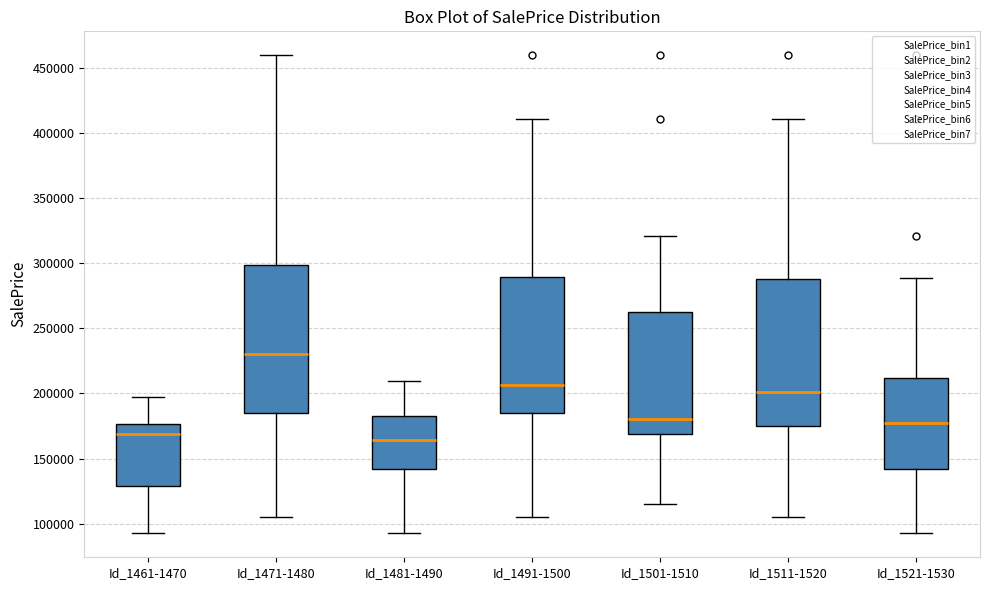

Reading left to right, read every box against the y-axis: the position of its median line, the range the box covers, and the ends of its whiskers. The values are not printed on the chart, so give them approximately, as read against the axis.

Id_1461-1470: median 170000, box 130000 to 175000, whiskers 95000 to 200000
Id_1471-1480: median 230000, box 185000 to 300000, whiskers 105000 to 460000
Id_1481-1490: median 165000, box 140000 to 185000, whiskers 95000 to 210000
Id_1491-1500: median 205000, box 185000 to 290000, whiskers 105000 to 410000
Id_1501-1510: median 180000, box 170000 to 265000, whiskers 115000 to 320000
Id_1511-1520: median 200000, box 175000 to 290000, whiskers 105000 to 410000
Id_1521-1530: median 175000, box 140000 to 210000, whiskers 95000 to 290000